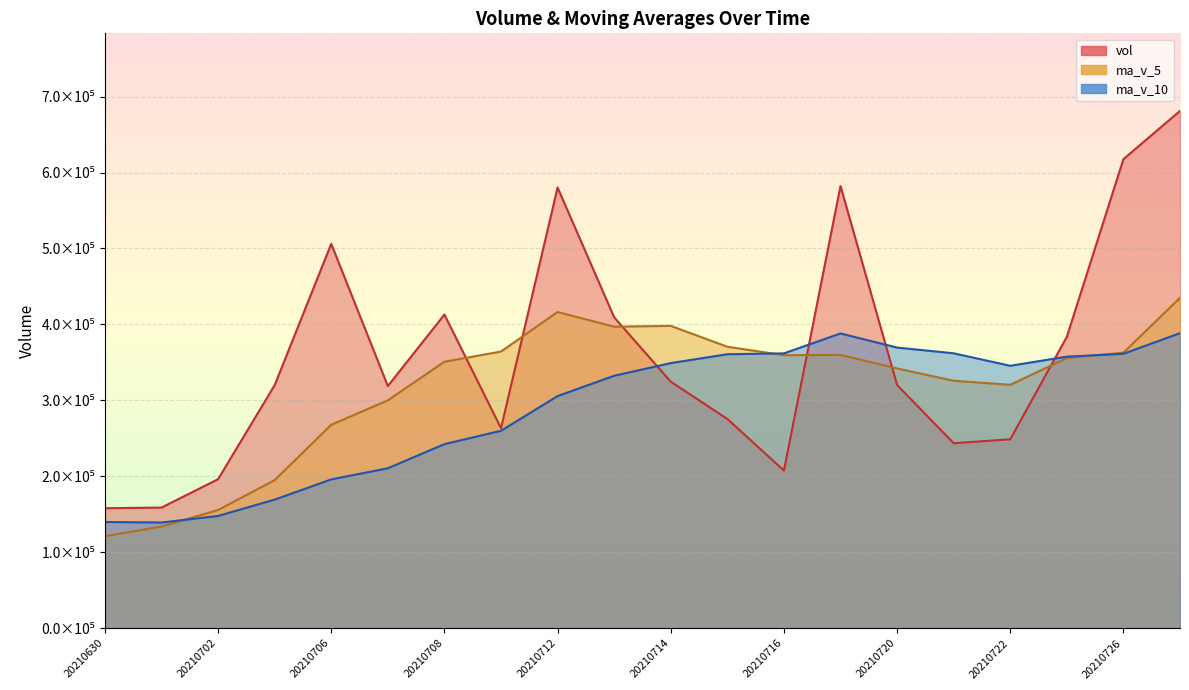

Rank the series at 20210721 from highest to lowest value.

ma_v_10, ma_v_5, vol